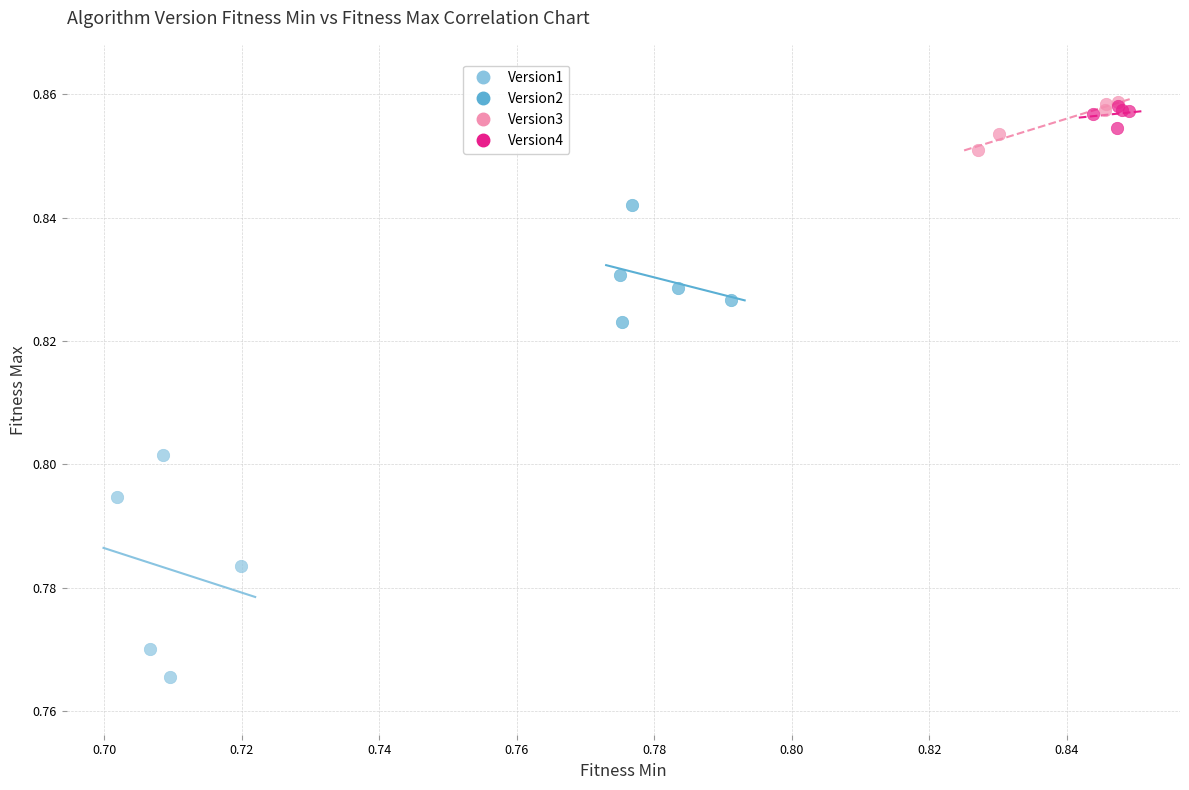

Which series reaches the minimum Y coordinate?

Version1